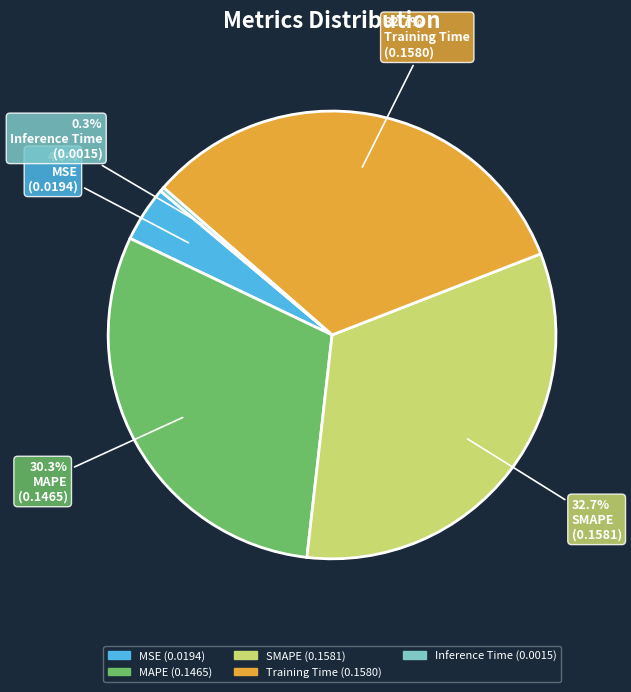

What is the total percentage of MAPE and Training Time?

63.0%